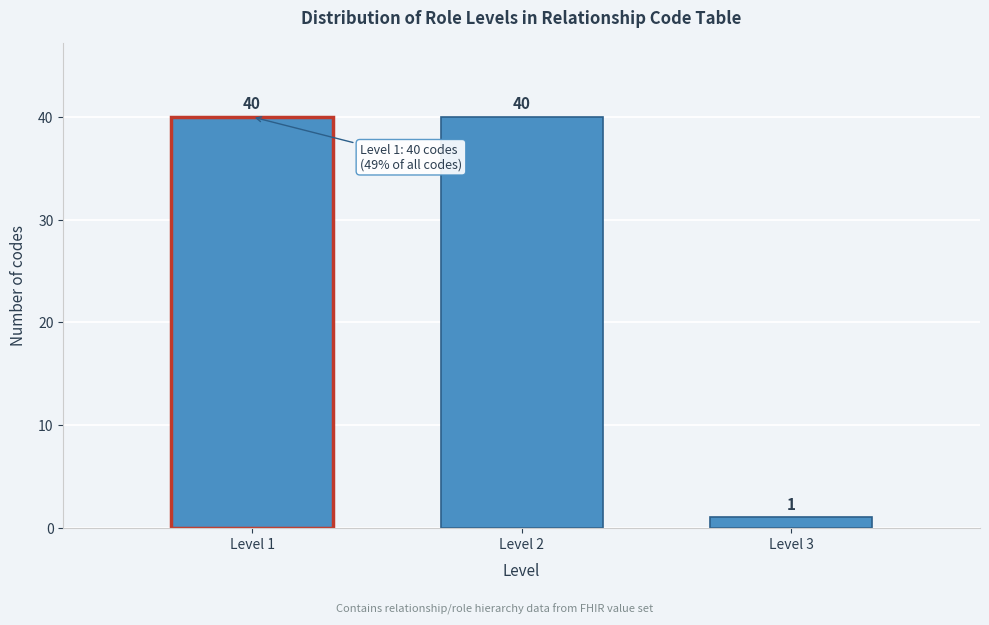

Reading left to right, what are all the values shown in this chart?

Level 1=40	Level 2=40	Level 3=1